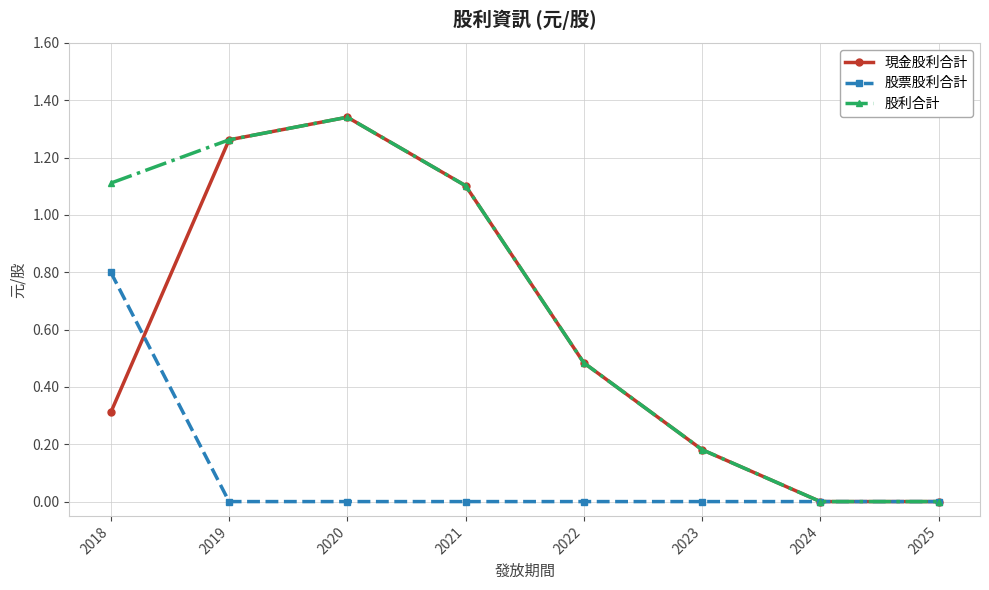

In 股利合計, how many points are higher than both neighbors (excluding endpoints)?

1